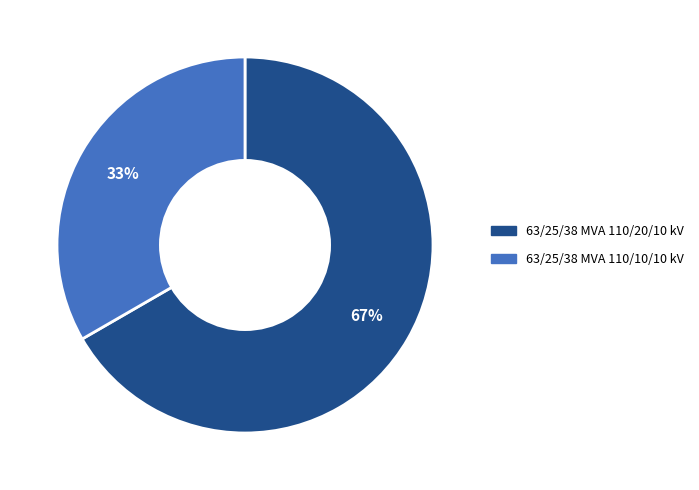

What is the majority slice?

63/25/38 MVA 110/20/10 kV